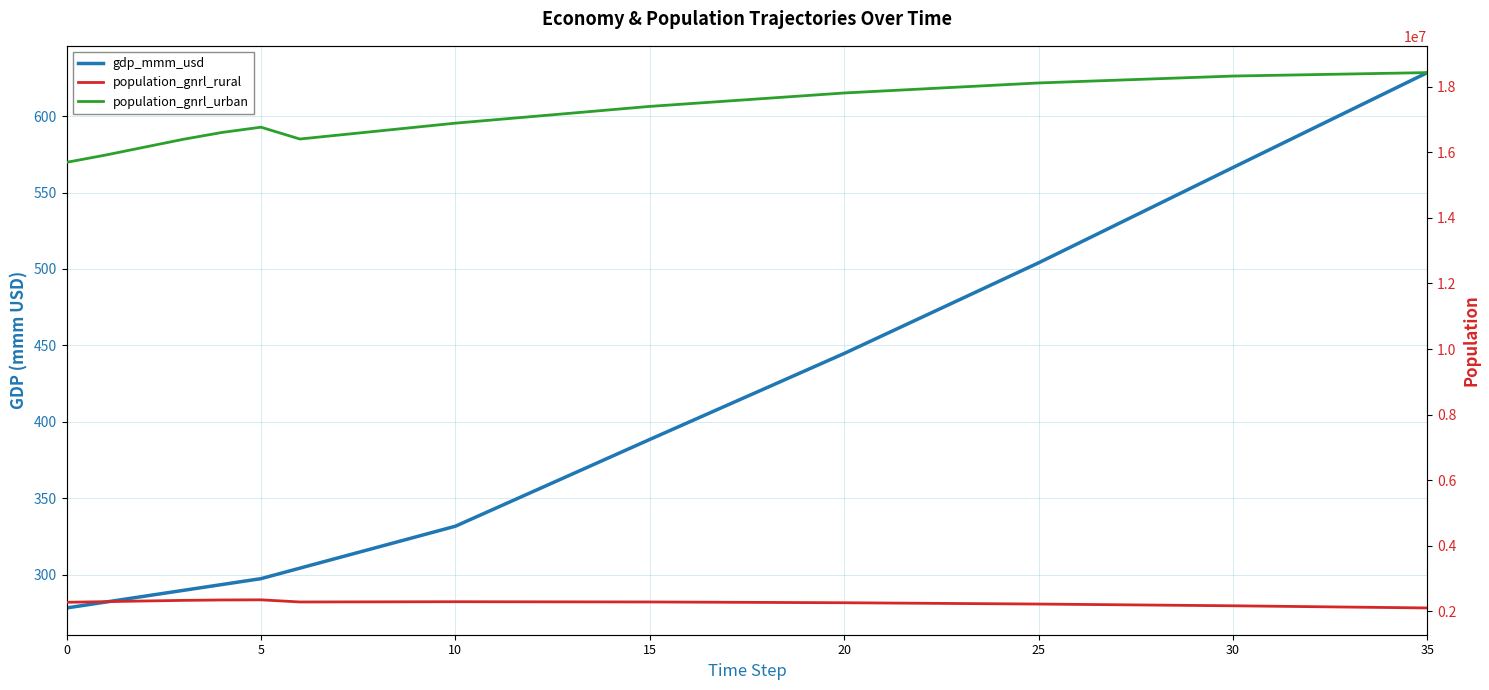

How many lines are shown in the chart?

3